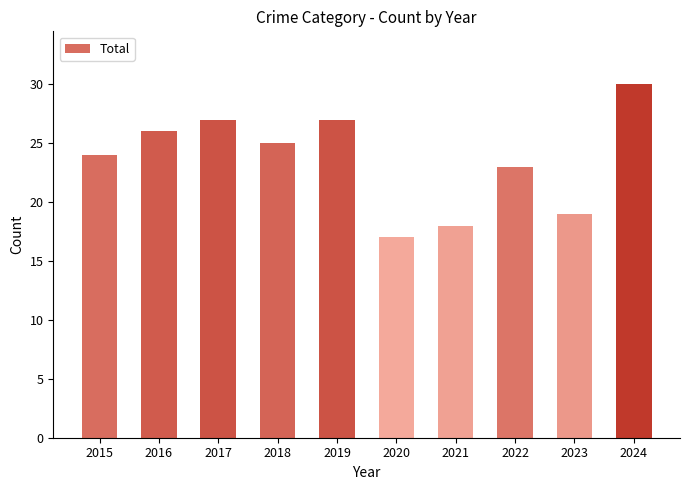

Reading left to right, what are all the values shown in this chart?

2015=24	2016=26	2017=27	2018=25	2019=27	2020=17	2021=18	2022=23	2023=19	2024=30